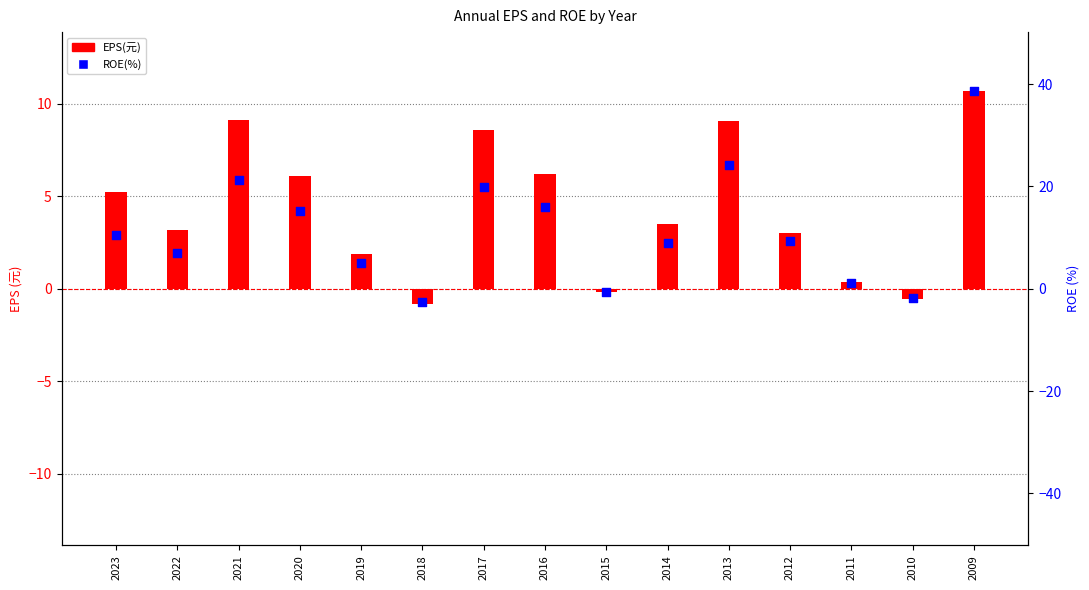

What is the total value across all series at 2013?

33.3